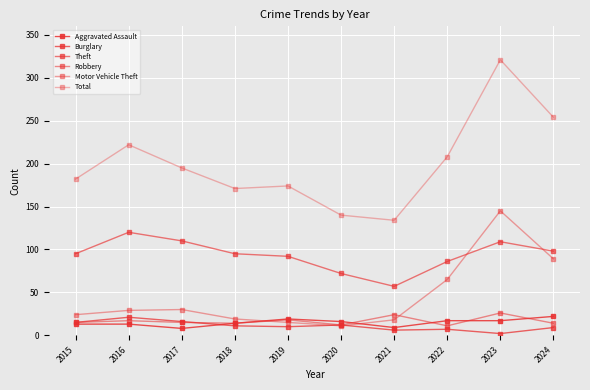

How many values in the Total series are below 195?

5